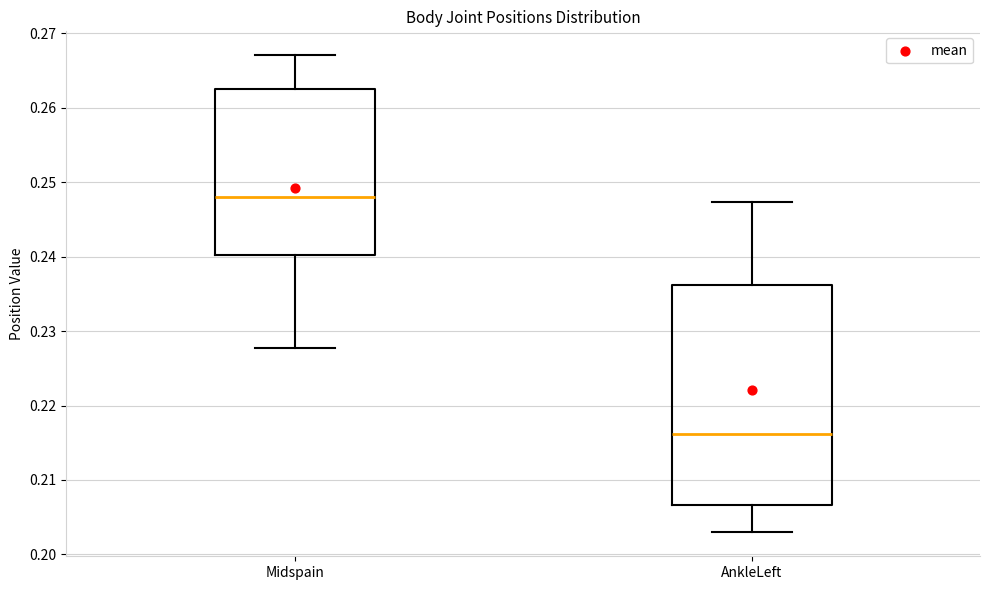

Where does the lower whisker of the box for Midspain end on the y-axis? The values are not printed on the chart, so give them approximately, as read against the axis.

0.228